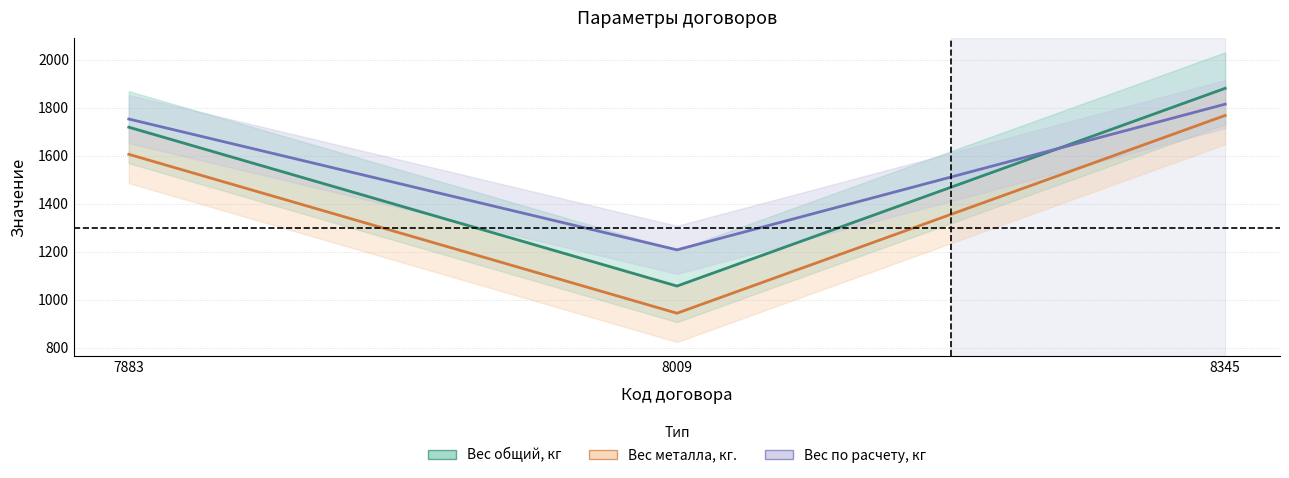

Where does the Вес по расчету, кг series first go above 1752?

8345